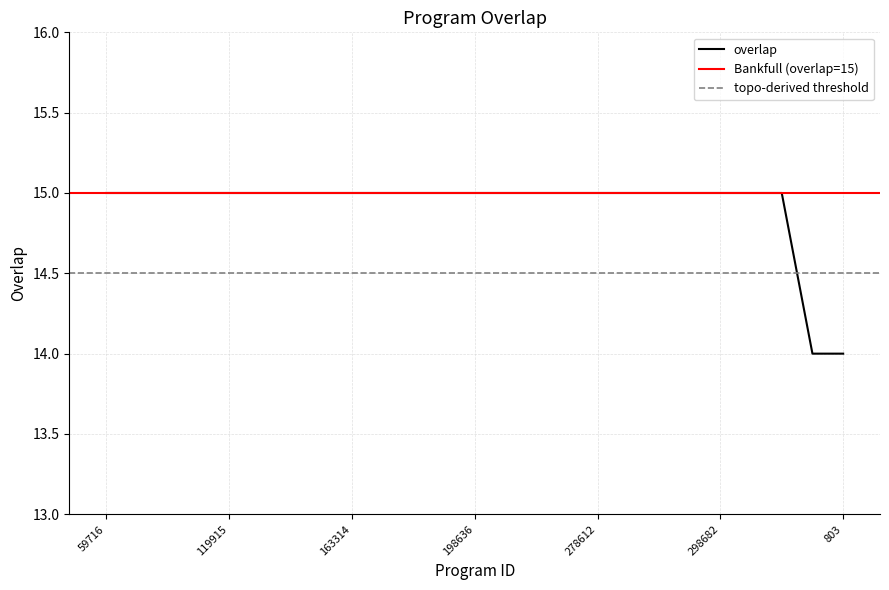

Which category has the highest value across all series?

59716